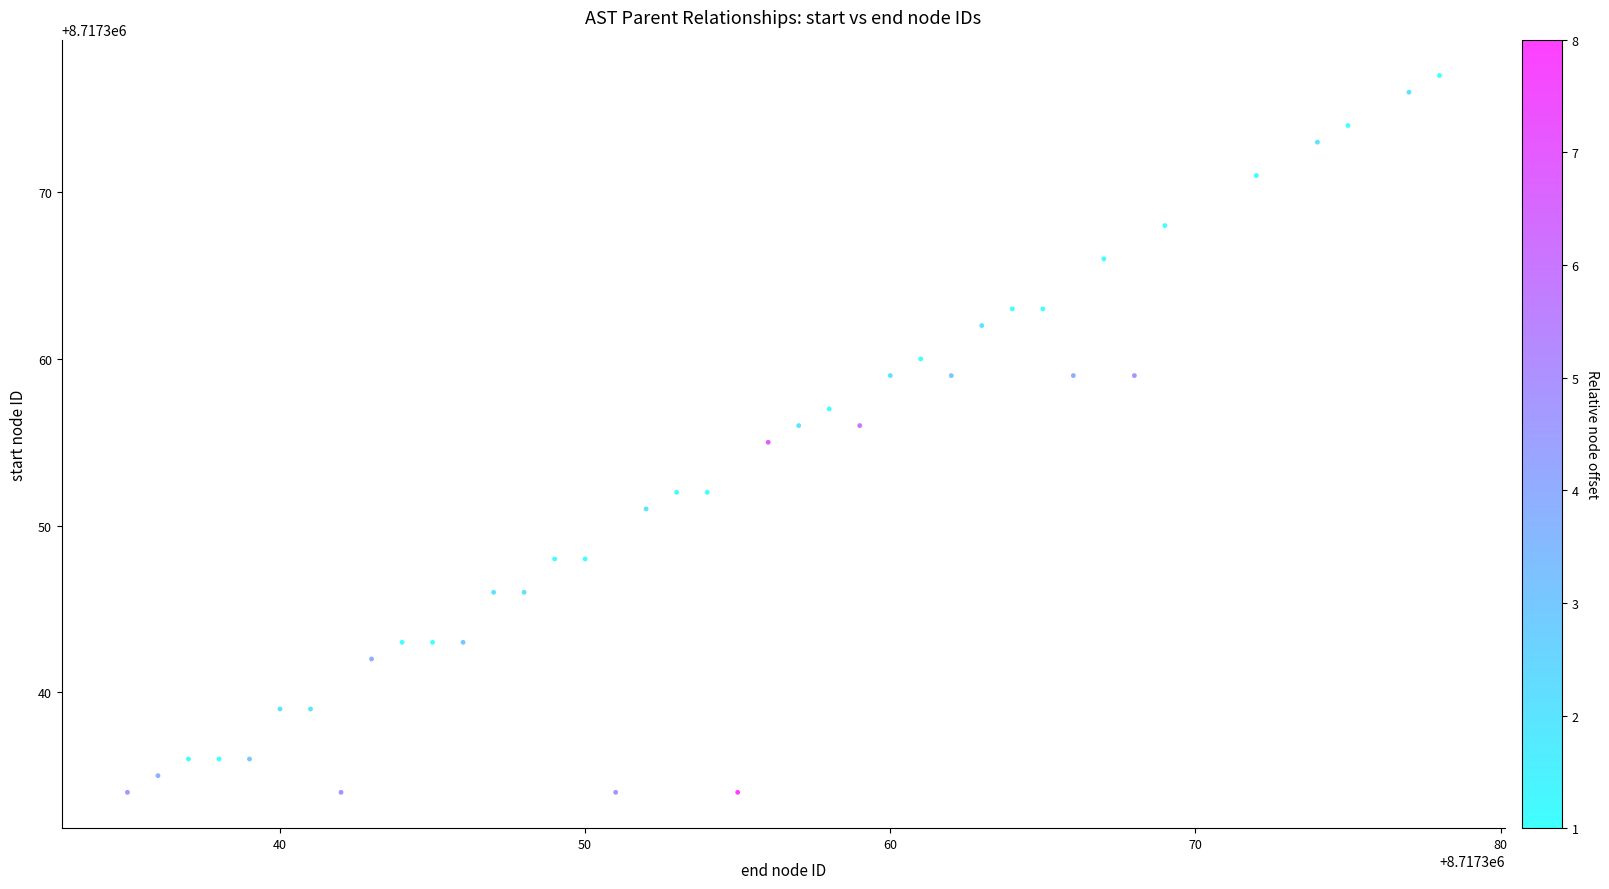

What is the range of Y values (max minus min)?

43